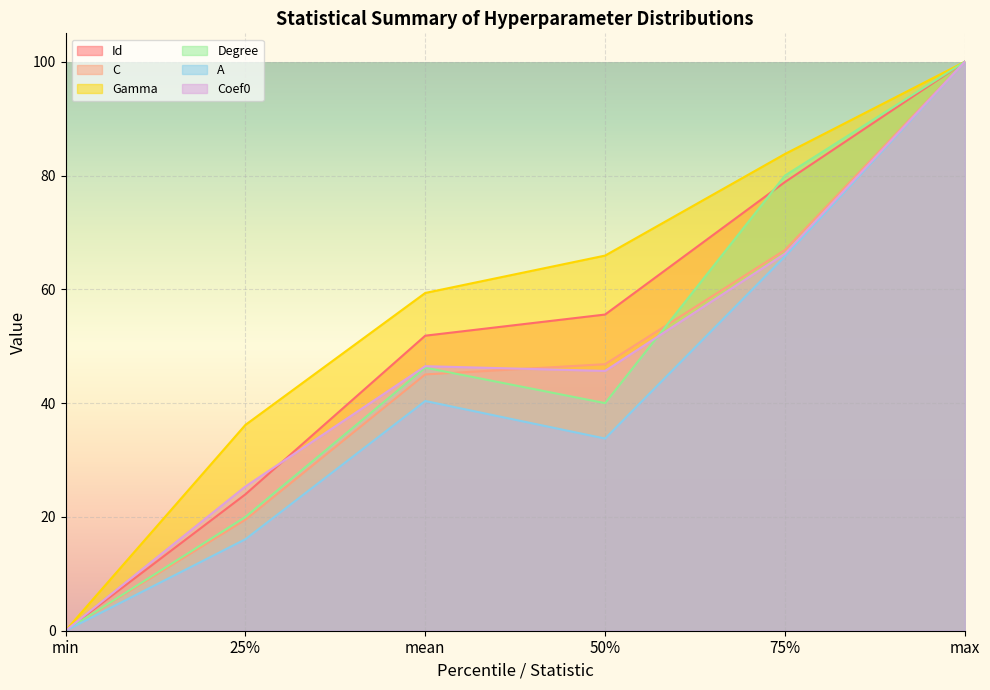

Where does the A series first go above 40?

mean